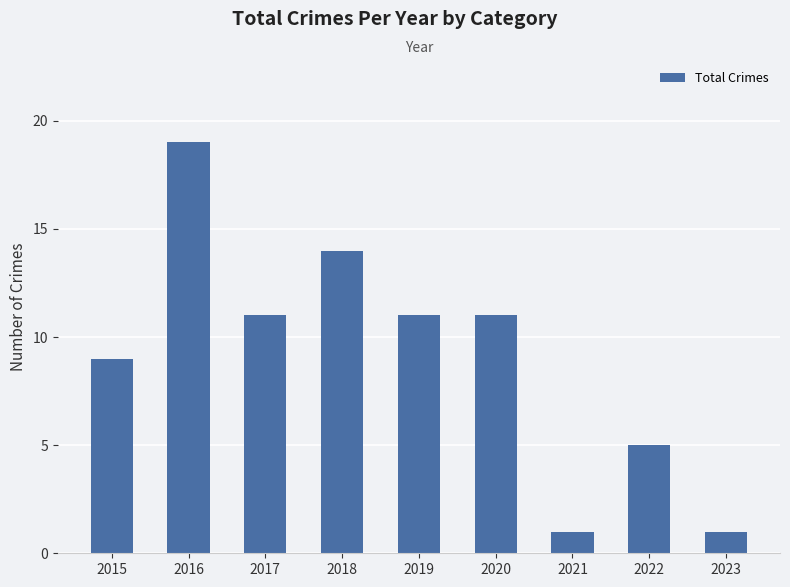

Is it true that the value at 2017 is 11?

True